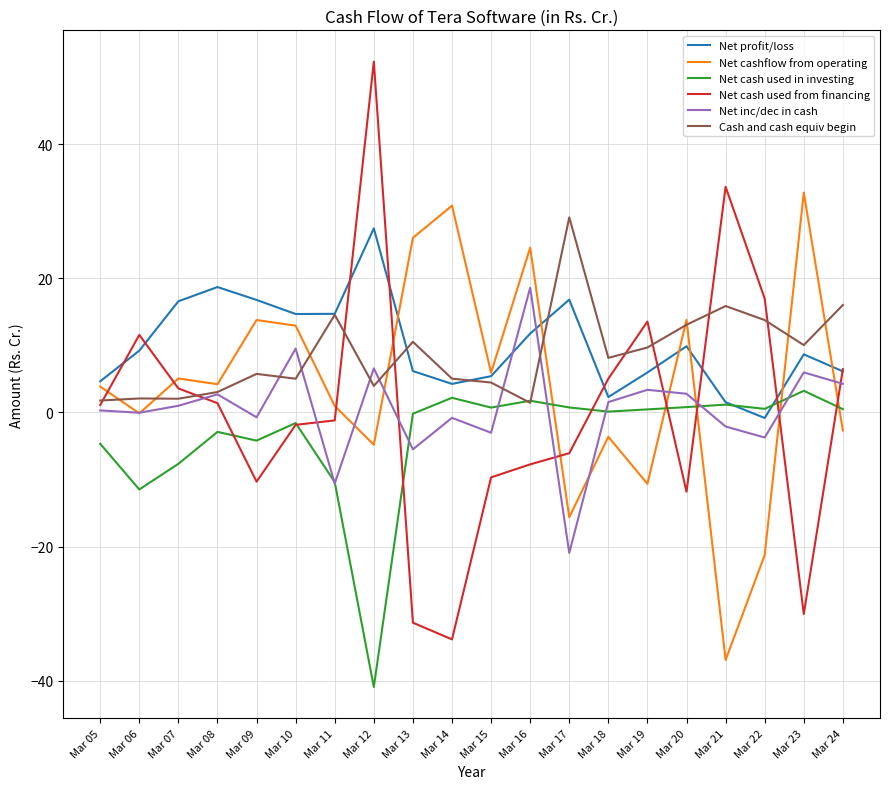

What is the total value across all series at Mar 22?

5.5